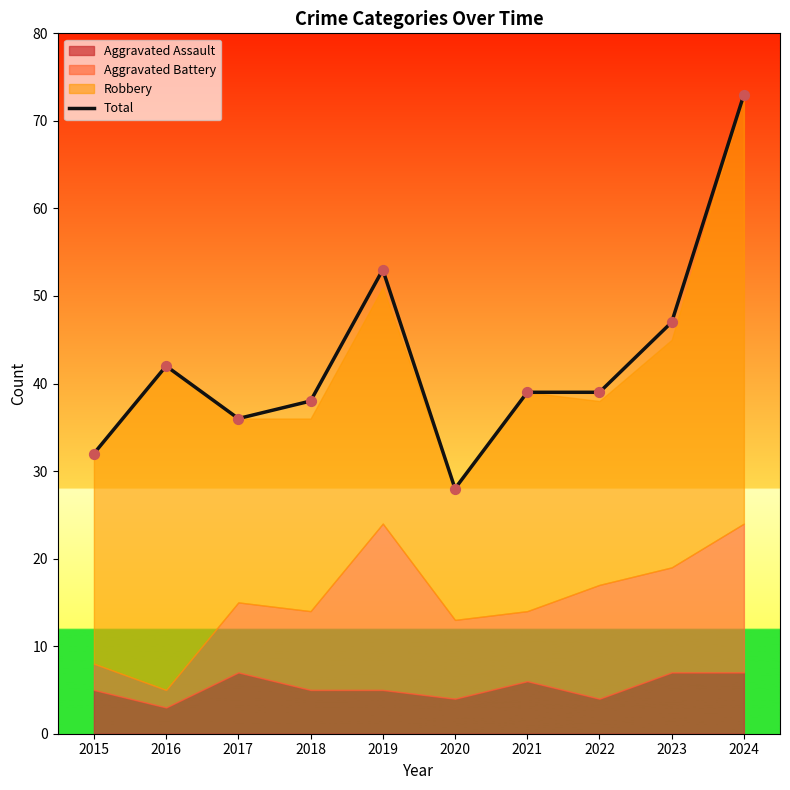

Between 2018 and 2015, which is larger?

2018